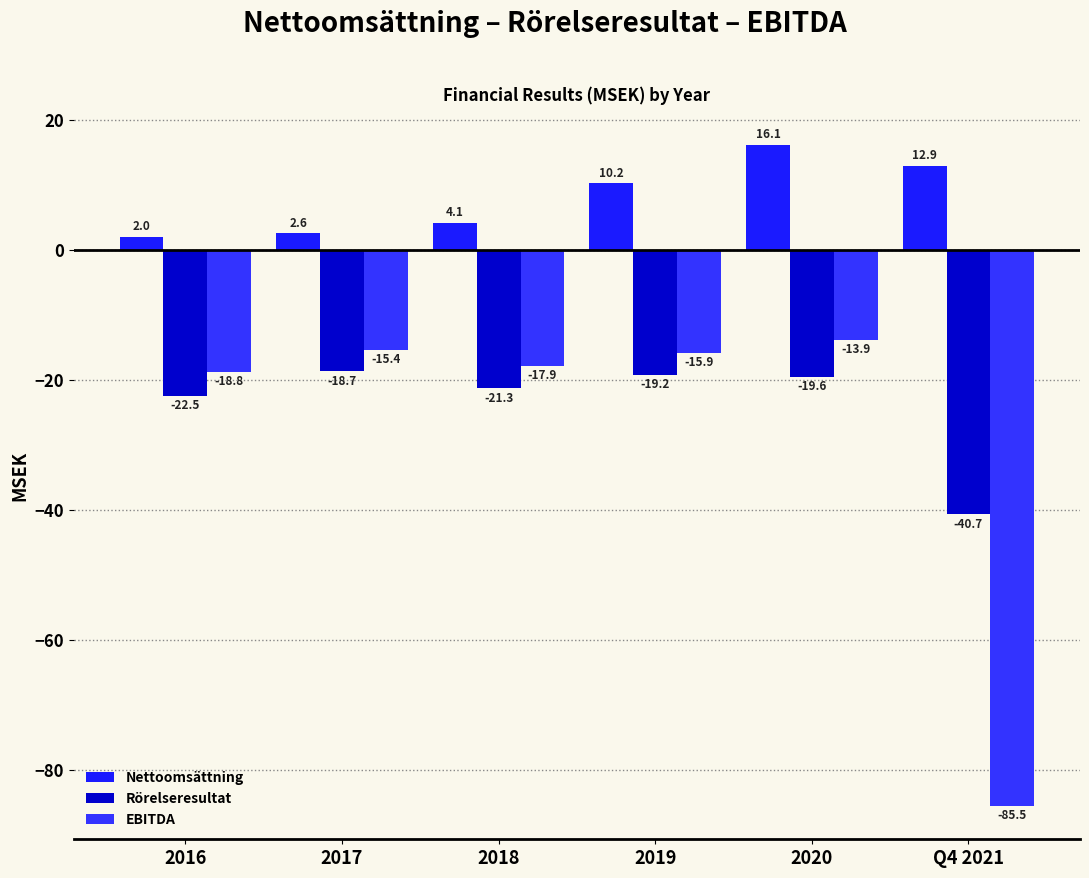

How many categories are shown in the chart?

6